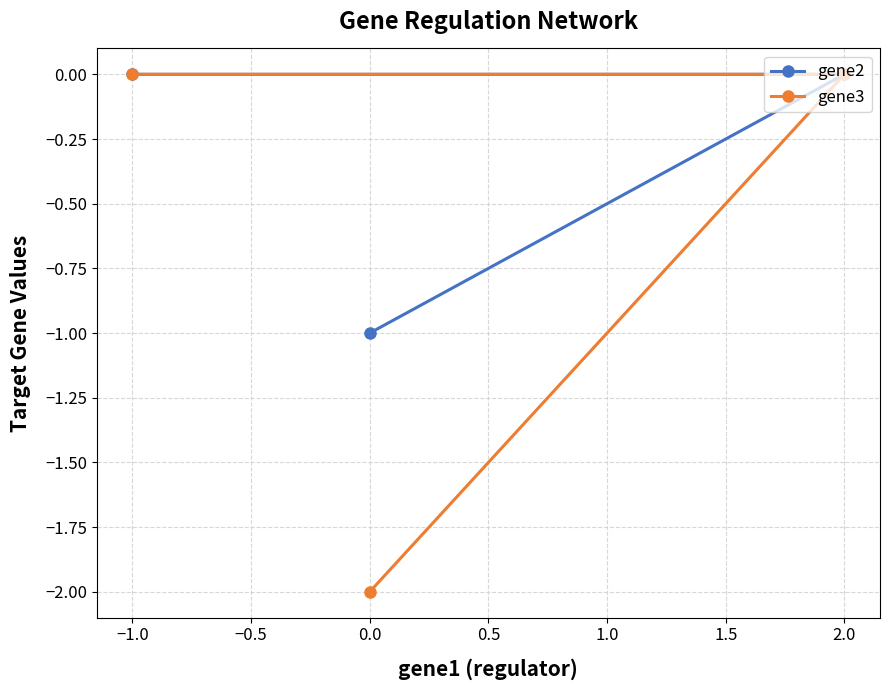

What is the value of the gene2 point at the 1st from the left?

0